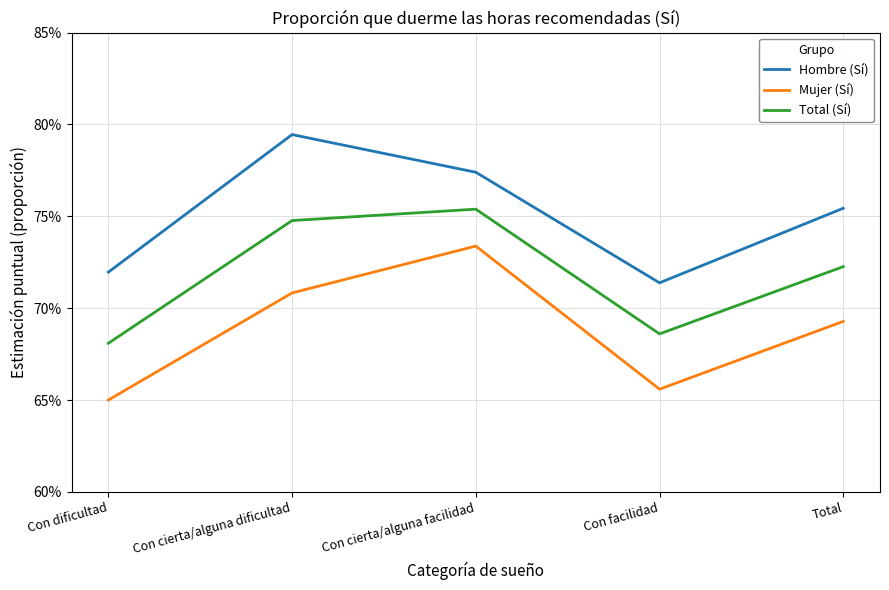

Does the chart display data point markers on the line(s)?

No